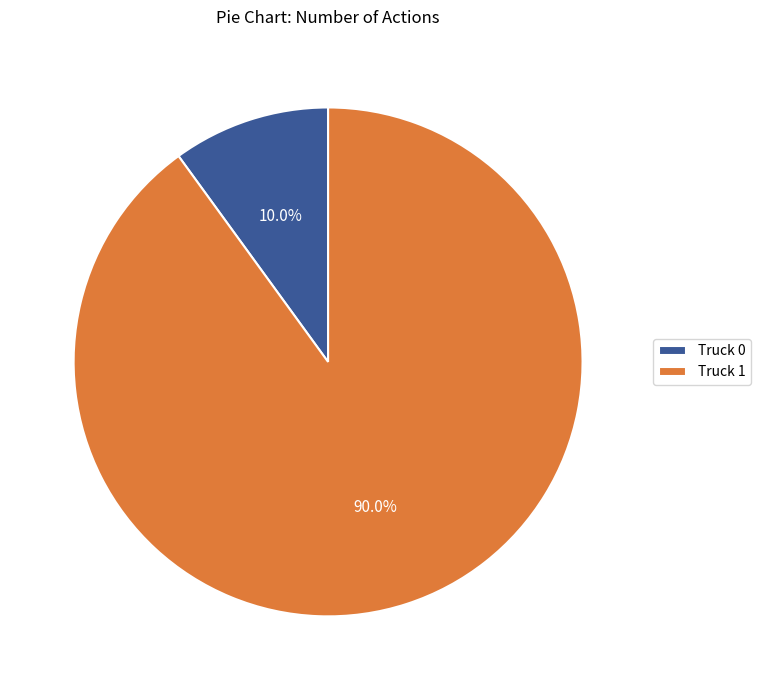

Is the sum of Truck 0 and Truck 1 greater than half?

Yes